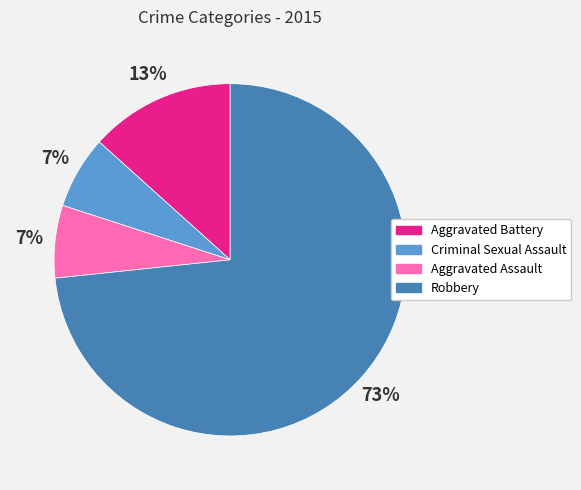

What is the largest slice in the pie chart?

Robbery